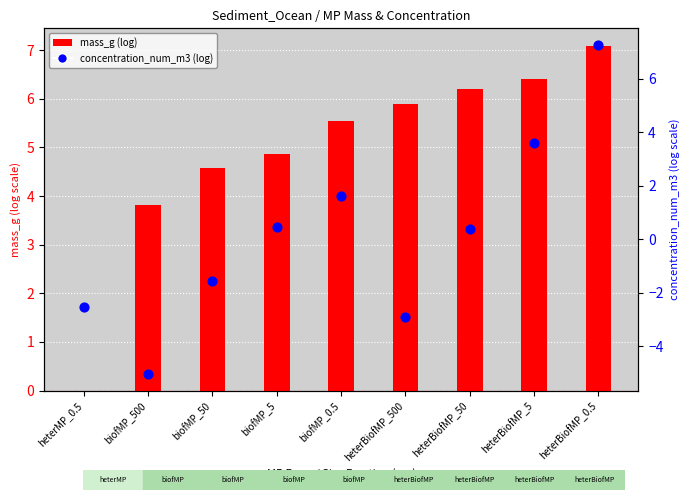

Which series reaches the minimum Y coordinate?

concentration_num_m3 (log)